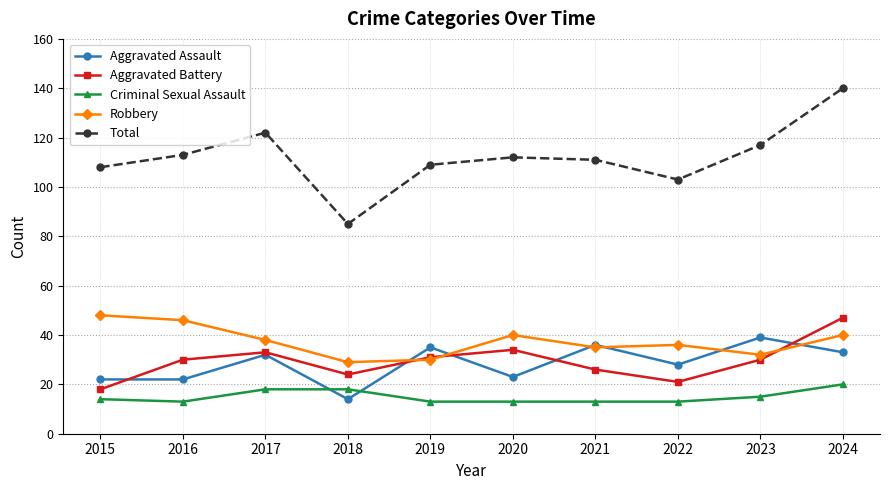

Which series has the largest range (max minus min)?

Total